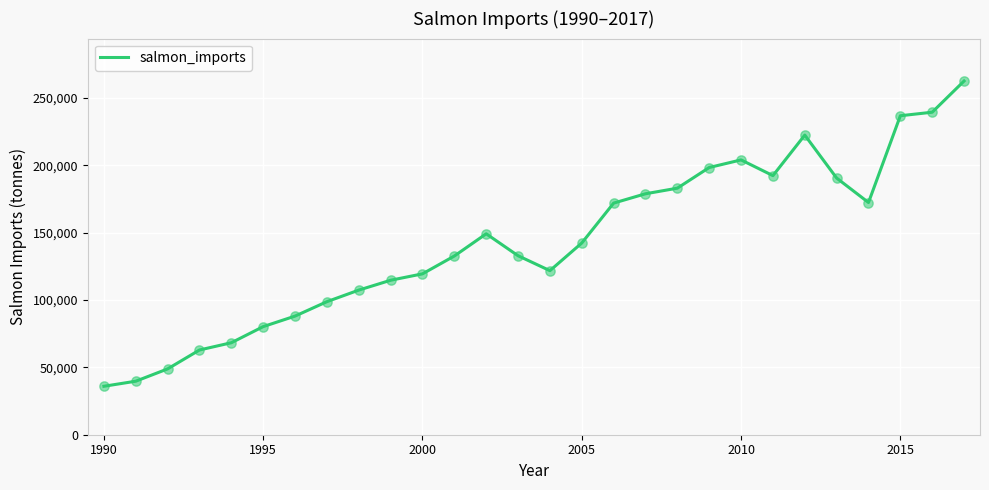

What is the maximum value shown in the chart?

262434.2